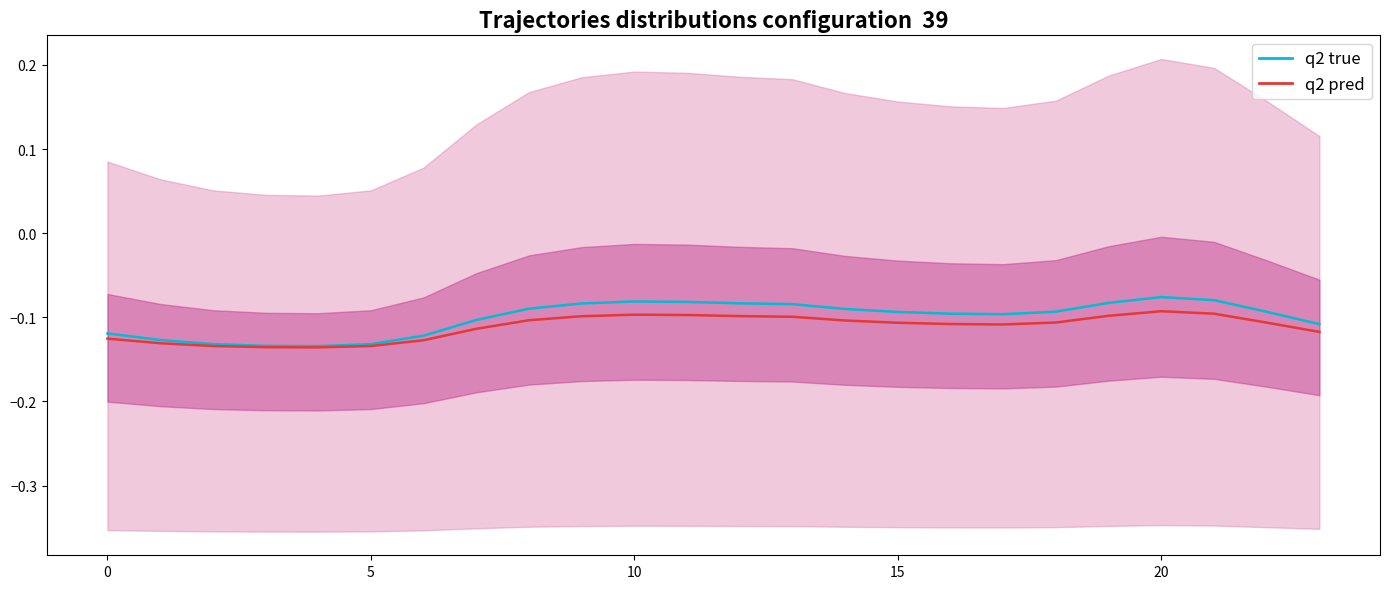

Rank the series by their maximum value, from lowest to highest.

q2 pred, q2 true